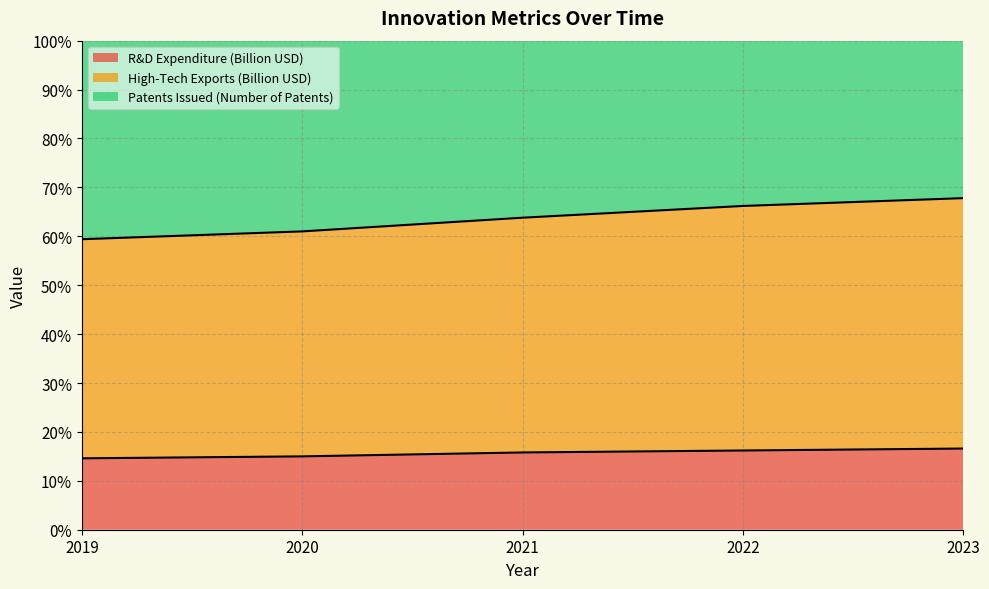

Does the chart display data point markers on the line(s)?

No